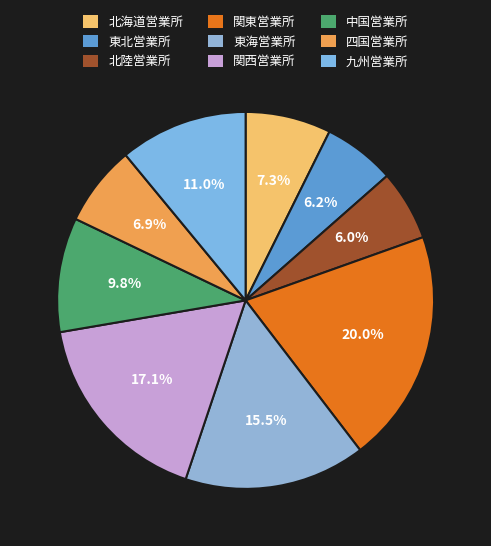

The 中国営業所 slice represents 10% of the pie. True or false?

True